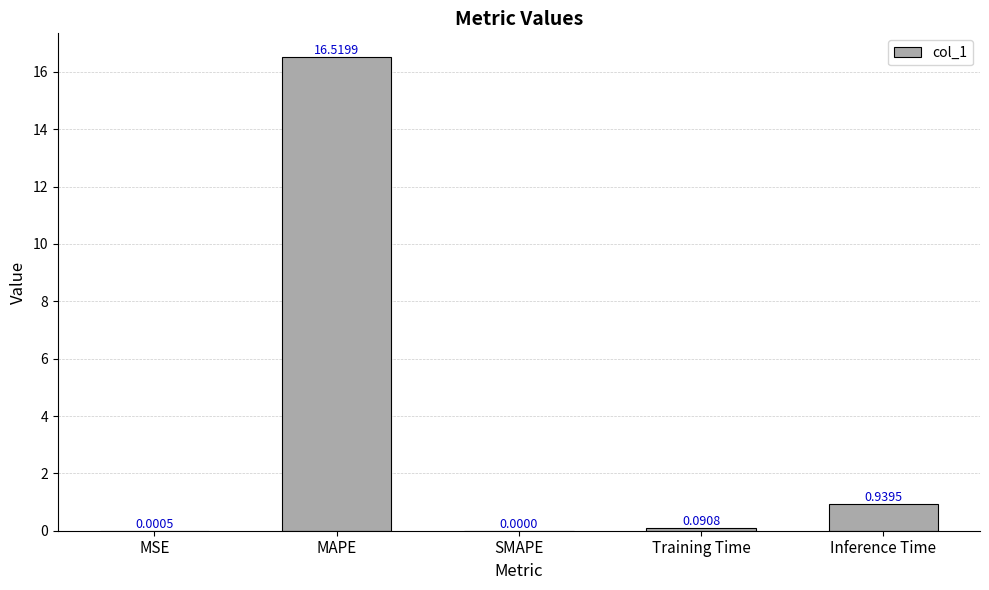

What is the average value?

3.5